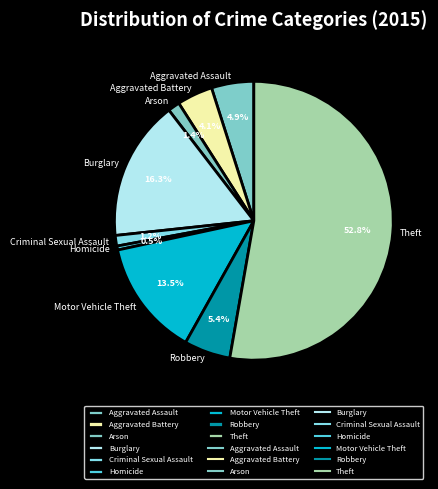

How many segments does this pie chart have?

9